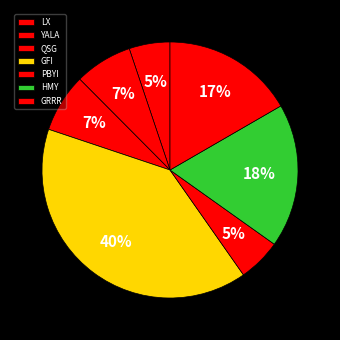

Does any single category account for the majority?

No